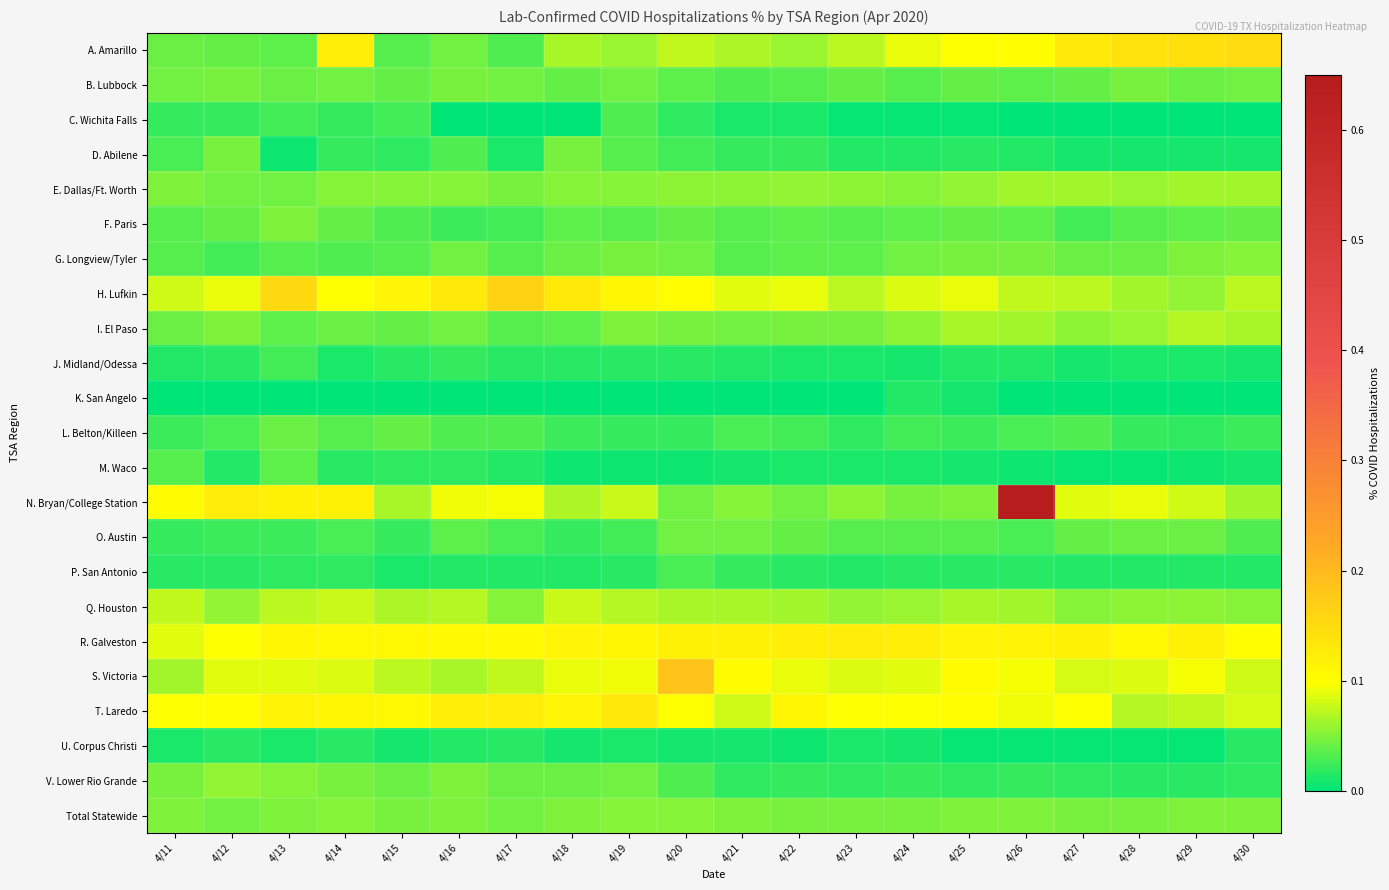

Reading left to right, list all the values displayed in this chart.

A. Amarillo: 4/11=0.0	4/12=0.0	4/13=0.0	4/14=0.1	4/15=0.0	4/16=0.0	4/17=0.0	4/18=0.1	4/19=0.1	4/20=0.1	4/21=0.1	4/22=0.1	4/23=0.1	4/24=0.1	4/25=0.1	4/26=0.1	4/27=0.1	4/28=0.1	4/29=0.1	4/30=0.2
B. Lubbock: 4/11=0.0	4/12=0.0	4/13=0.0	4/14=0.0	4/15=0.0	4/16=0.0	4/17=0.0	4/18=0.0	4/19=0.0	4/20=0.0	4/21=0.0	4/22=0.0	4/23=0.0	4/24=0.0	4/25=0.0	4/26=0.0	4/27=0.0	4/28=0.0	4/29=0.0	4/30=0.0
C. Wichita Falls: 4/11=0.0	4/12=0.0	4/13=0.0	4/14=0.0	4/15=0.0	4/16=0.0	4/17=0.0	4/18=0.0	4/19=0.0	4/20=0.0	4/21=0.0	4/22=0.0	4/23=0.0	4/24=0.0	4/25=0.0	4/26=0.0	4/27=0.0	4/28=0.0	4/29=0.0	4/30=0.0
D. Abilene: 4/11=0.0	4/12=0.0	4/13=0.0	4/14=0.0	4/15=0.0	4/16=0.0	4/17=0.0	4/18=0.0	4/19=0.0	4/20=0.0	4/21=0.0	4/22=0.0	4/23=0.0	4/24=0.0	4/25=0.0	4/26=0.0	4/27=0.0	4/28=0.0	4/29=0.0	4/30=0.0
E. Dallas/Ft. Worth: 4/11=0.1	4/12=0.0	4/13=0.0	4/14=0.1	4/15=0.1	4/16=0.1	4/17=0.0	4/18=0.1	4/19=0.1	4/20=0.1	4/21=0.1	4/22=0.1	4/23=0.1	4/24=0.1	4/25=0.1	4/26=0.1	4/27=0.1	4/28=0.1	4/29=0.1	4/30=0.1
F. Paris: 4/11=0.0	4/12=0.0	4/13=0.1	4/14=0.0	4/15=0.0	4/16=0.0	4/17=0.0	4/18=0.0	4/19=0.0	4/20=0.0	4/21=0.0	4/22=0.0	4/23=0.0	4/24=0.0	4/25=0.0	4/26=0.0	4/27=0.0	4/28=0.0	4/29=0.0	4/30=0.0
G. Longview/Tyler: 4/11=0.0	4/12=0.0	4/13=0.0	4/14=0.0	4/15=0.0	4/16=0.0	4/17=0.0	4/18=0.0	4/19=0.0	4/20=0.0	4/21=0.0	4/22=0.0	4/23=0.0	4/24=0.0	4/25=0.0	4/26=0.0	4/27=0.0	4/28=0.0	4/29=0.0	4/30=0.1
H. Lufkin: 4/11=0.1	4/12=0.1	4/13=0.2	4/14=0.1	4/15=0.1	4/16=0.1	4/17=0.2	4/18=0.1	4/19=0.1	4/20=0.1	4/21=0.1	4/22=0.1	4/23=0.1	4/24=0.1	4/25=0.1	4/26=0.1	4/27=0.1	4/28=0.1	4/29=0.1	4/30=0.1
I. El Paso: 4/11=0.0	4/12=0.0	4/13=0.0	4/14=0.0	4/15=0.0	4/16=0.0	4/17=0.0	4/18=0.0	4/19=0.0	4/20=0.0	4/21=0.0	4/22=0.0	4/23=0.0	4/24=0.1	4/25=0.1	4/26=0.1	4/27=0.1	4/28=0.1	4/29=0.1	4/30=0.1
J. Midland/Odessa: 4/11=0.0	4/12=0.0	4/13=0.0	4/14=0.0	4/15=0.0	4/16=0.0	4/17=0.0	4/18=0.0	4/19=0.0	4/20=0.0	4/21=0.0	4/22=0.0	4/23=0.0	4/24=0.0	4/25=0.0	4/26=0.0	4/27=0.0	4/28=0.0	4/29=0.0	4/30=0.0
K. San Angelo: 4/11=0.0	4/12=0.0	4/13=0.0	4/14=0.0	4/15=0.0	4/16=0.0	4/17=0.0	4/18=0.0	4/19=0.0	4/20=0.0	4/21=0.0	4/22=0.0	4/23=0.0	4/24=0.0	4/25=0.0	4/26=0.0	4/27=0.0	4/28=0.0	4/29=0.0	4/30=0.0
L. Belton/Killeen: 4/11=0.0	4/12=0.0	4/13=0.0	4/14=0.0	4/15=0.0	4/16=0.0	4/17=0.0	4/18=0.0	4/19=0.0	4/20=0.0	4/21=0.0	4/22=0.0	4/23=0.0	4/24=0.0	4/25=0.0	4/26=0.0	4/27=0.0	4/28=0.0	4/29=0.0	4/30=0.0
M. Waco: 4/11=0.0	4/12=0.0	4/13=0.0	4/14=0.0	4/15=0.0	4/16=0.0	4/17=0.0	4/18=0.0	4/19=0.0	4/20=0.0	4/21=0.0	4/22=0.0	4/23=0.0	4/24=0.0	4/25=0.0	4/26=0.0	4/27=0.0	4/28=0.0	4/29=0.0	4/30=0.0
N. Bryan/College Station: 4/11=0.1	4/12=0.1	4/13=0.1	4/14=0.1	4/15=0.1	4/16=0.1	4/17=0.1	4/18=0.1	4/19=0.1	4/20=0.0	4/21=0.1	4/22=0.0	4/23=0.1	4/24=0.0	4/25=0.1	4/26=0.6	4/27=0.1	4/28=0.1	4/29=0.1	4/30=0.1
O. Austin: 4/11=0.0	4/12=0.0	4/13=0.0	4/14=0.0	4/15=0.0	4/16=0.0	4/17=0.0	4/18=0.0	4/19=0.0	4/20=0.0	4/21=0.0	4/22=0.0	4/23=0.0	4/24=0.0	4/25=0.0	4/26=0.0	4/27=0.0	4/28=0.0	4/29=0.0	4/30=0.0
P. San Antonio: 4/11=0.0	4/12=0.0	4/13=0.0	4/14=0.0	4/15=0.0	4/16=0.0	4/17=0.0	4/18=0.0	4/19=0.0	4/20=0.0	4/21=0.0	4/22=0.0	4/23=0.0	4/24=0.0	4/25=0.0	4/26=0.0	4/27=0.0	4/28=0.0	4/29=0.0	4/30=0.0
Q. Houston: 4/11=0.1	4/12=0.1	4/13=0.1	4/14=0.1	4/15=0.1	4/16=0.1	4/17=0.1	4/18=0.1	4/19=0.1	4/20=0.1	4/21=0.1	4/22=0.1	4/23=0.1	4/24=0.1	4/25=0.1	4/26=0.1	4/27=0.1	4/28=0.1	4/29=0.1	4/30=0.1
R. Galveston: 4/11=0.1	4/12=0.1	4/13=0.1	4/14=0.1	4/15=0.1	4/16=0.1	4/17=0.1	4/18=0.1	4/19=0.1	4/20=0.1	4/21=0.1	4/22=0.1	4/23=0.1	4/24=0.1	4/25=0.1	4/26=0.1	4/27=0.1	4/28=0.1	4/29=0.1	4/30=0.1
S. Victoria: 4/11=0.1	4/12=0.1	4/13=0.1	4/14=0.1	4/15=0.1	4/16=0.1	4/17=0.1	4/18=0.1	4/19=0.1	4/20=0.2	4/21=0.1	4/22=0.1	4/23=0.1	4/24=0.1	4/25=0.1	4/26=0.1	4/27=0.1	4/28=0.1	4/29=0.1	4/30=0.1
T. Laredo: 4/11=0.1	4/12=0.1	4/13=0.1	4/14=0.1	4/15=0.1	4/16=0.1	4/17=0.1	4/18=0.1	4/19=0.1	4/20=0.1	4/21=0.1	4/22=0.1	4/23=0.1	4/24=0.1	4/25=0.1	4/26=0.1	4/27=0.1	4/28=0.1	4/29=0.1	4/30=0.1
U. Corpus Christi: 4/11=0.0	4/12=0.0	4/13=0.0	4/14=0.0	4/15=0.0	4/16=0.0	4/17=0.0	4/18=0.0	4/19=0.0	4/20=0.0	4/21=0.0	4/22=0.0	4/23=0.0	4/24=0.0	4/25=0.0	4/26=0.0	4/27=0.0	4/28=0.0	4/29=0.0	4/30=0.0
V. Lower Rio Grande: 4/11=0.0	4/12=0.1	4/13=0.1	4/14=0.0	4/15=0.0	4/16=0.1	4/17=0.0	4/18=0.0	4/19=0.0	4/20=0.0	4/21=0.0	4/22=0.0	4/23=0.0	4/24=0.0	4/25=0.0	4/26=0.0	4/27=0.0	4/28=0.0	4/29=0.0	4/30=0.0
Total Statewide: 4/11=0.0	4/12=0.0	4/13=0.0	4/14=0.1	4/15=0.0	4/16=0.1	4/17=0.0	4/18=0.1	4/19=0.1	4/20=0.1	4/21=0.0	4/22=0.0	4/23=0.0	4/24=0.0	4/25=0.0	4/26=0.1	4/27=0.0	4/28=0.0	4/29=0.0	4/30=0.0